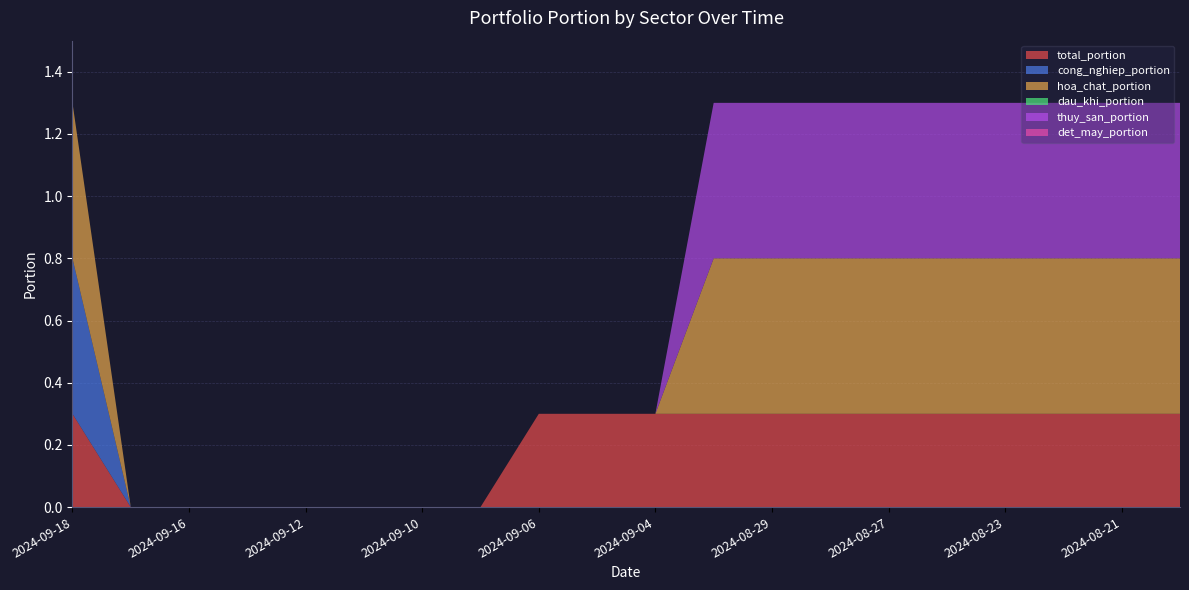

Reading right to left, transcribe all the data shown in this chart.

total_portion: 0.3	0.3	0.3	0.3	0.3	0.3	0.3	0.3	0.3	0.3	0.3	0.3	0.0	0.0	0.0	0.0	0.0	0.0	0.0	0.3
cong_nghiep_portion: 0.0	0.0	0.0	0.0	0.0	0.0	0.0	0.0	0.0	0.0	0.0	0.0	0.0	0.0	0.0	0.0	0.0	0.0	0.0	0.5
hoa_chat_portion: 0.5	0.5	0.5	0.5	0.5	0.5	0.5	0.5	0.5	0.0	0.0	0.0	0.0	0.0	0.0	0.0	0.0	0.0	0.0	0.5
dau_khi_portion: 0.0	0.0	0.0	0.0	0.0	0.0	0.0	0.0	0.0	0.0	0.0	0.0	0.0	0.0	0.0	0.0	0.0	0.0	0.0	0.0
thuy_san_portion: 0.5	0.5	0.5	0.5	0.5	0.5	0.5	0.5	0.5	0.0	0.0	0.0	0.0	0.0	0.0	0.0	0.0	0.0	0.0	0.0
det_may_portion: 0.0	0.0	0.0	0.0	0.0	0.0	0.0	0.0	0.0	0.0	0.0	0.0	0.0	0.0	0.0	0.0	0.0	0.0	0.0	0.0